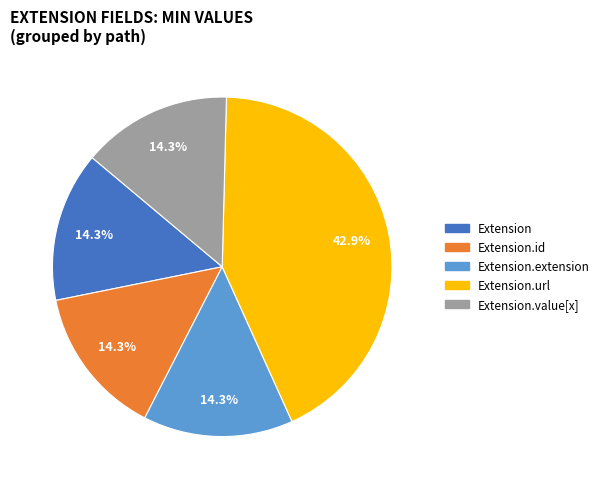

Does any single category account for the majority?

No